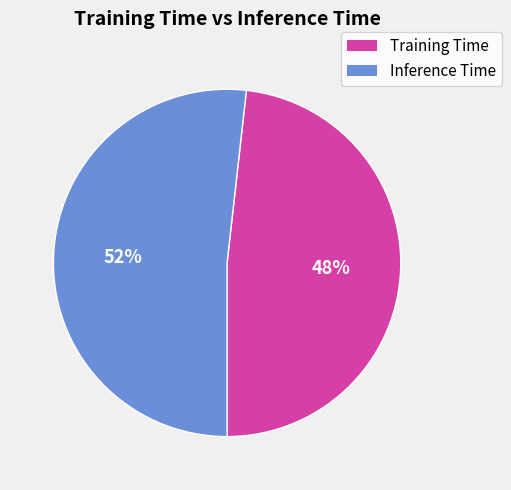

Is there any slice that represents more than half of the pie?

Yes